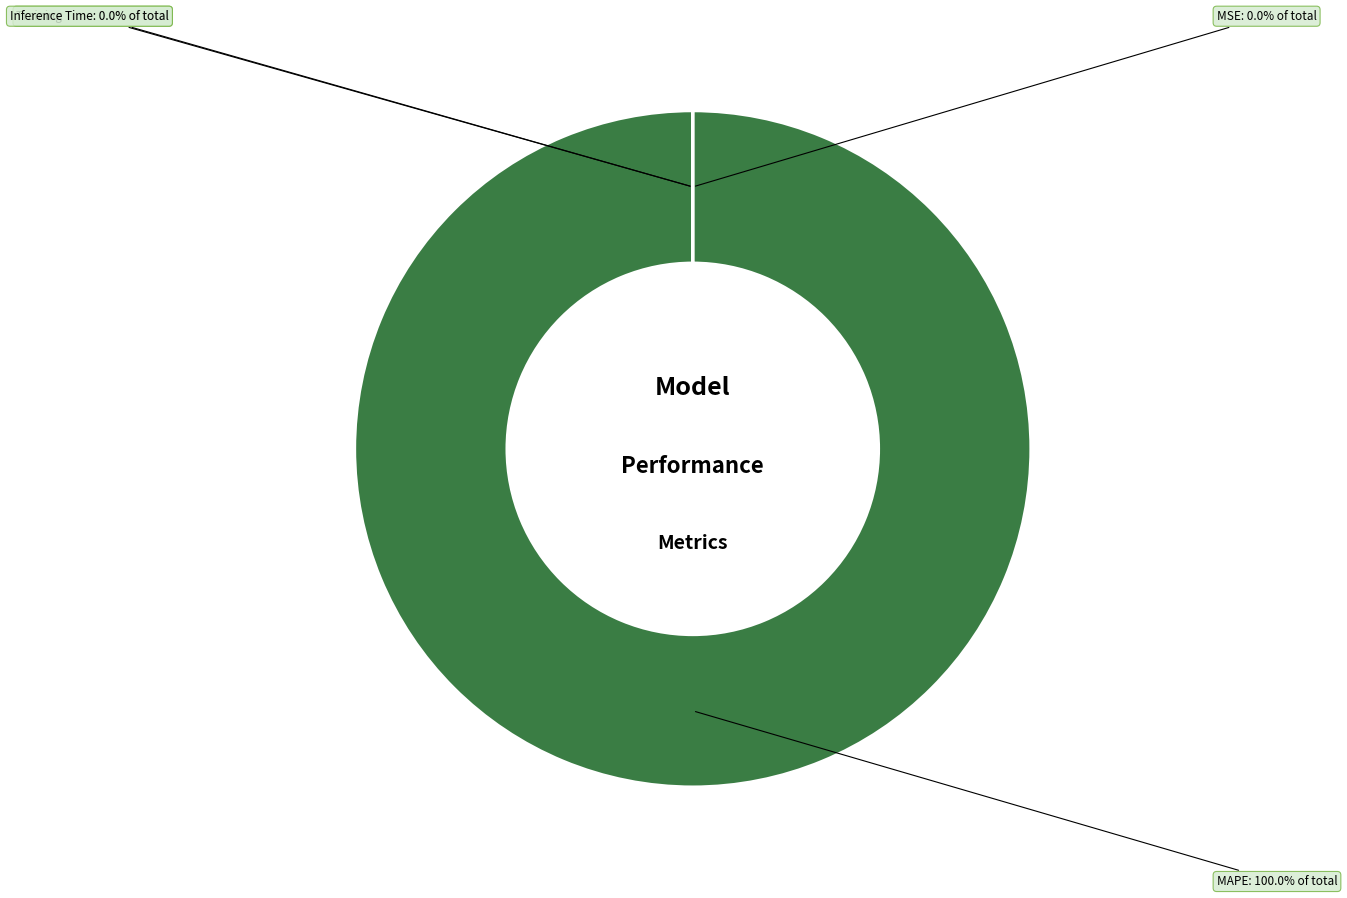

Which category accounts for the majority?

MAPE